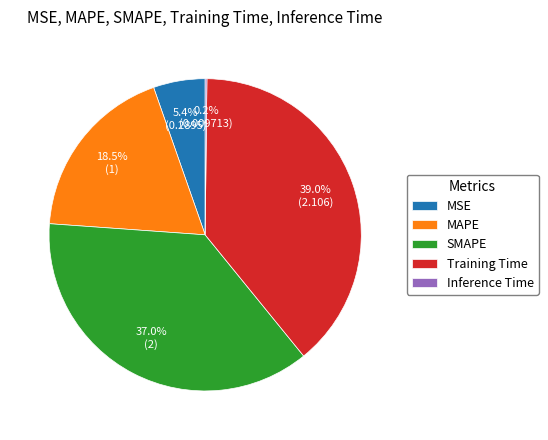

The Training Time slice represents 39% of the pie. True or false?

True